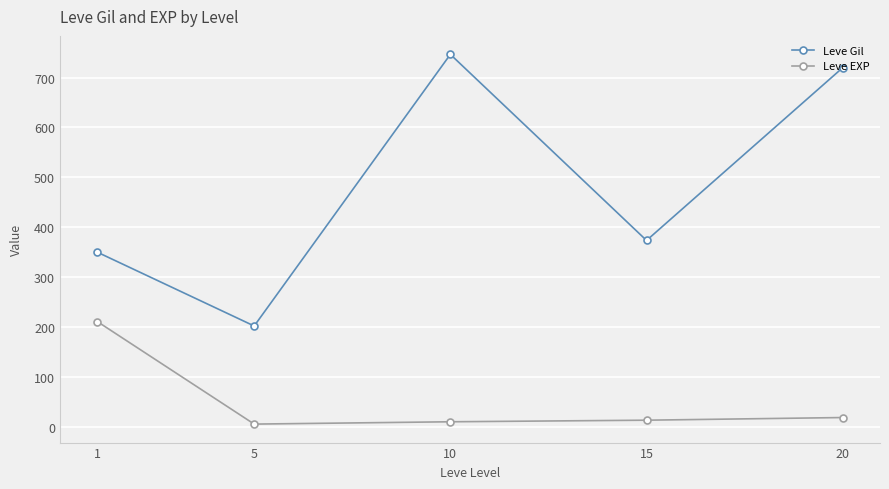

List the series in order of their overall mean, highest first.

Leve Gil, Leve EXP